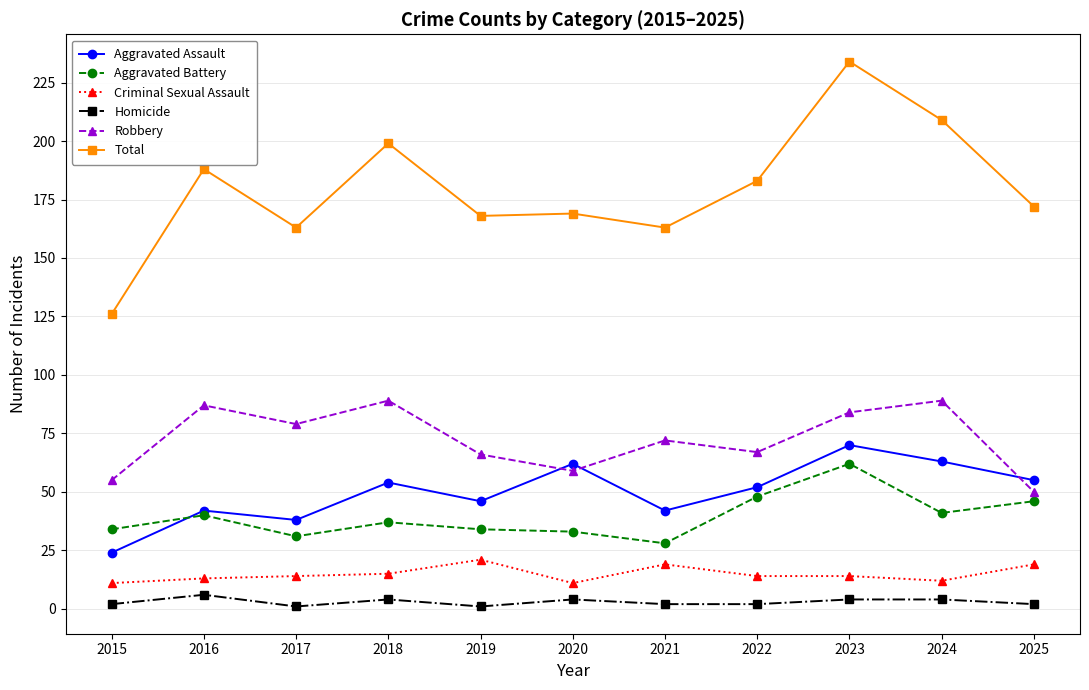

True or false: Aggravated Battery has a value of 62 at 2025.

False